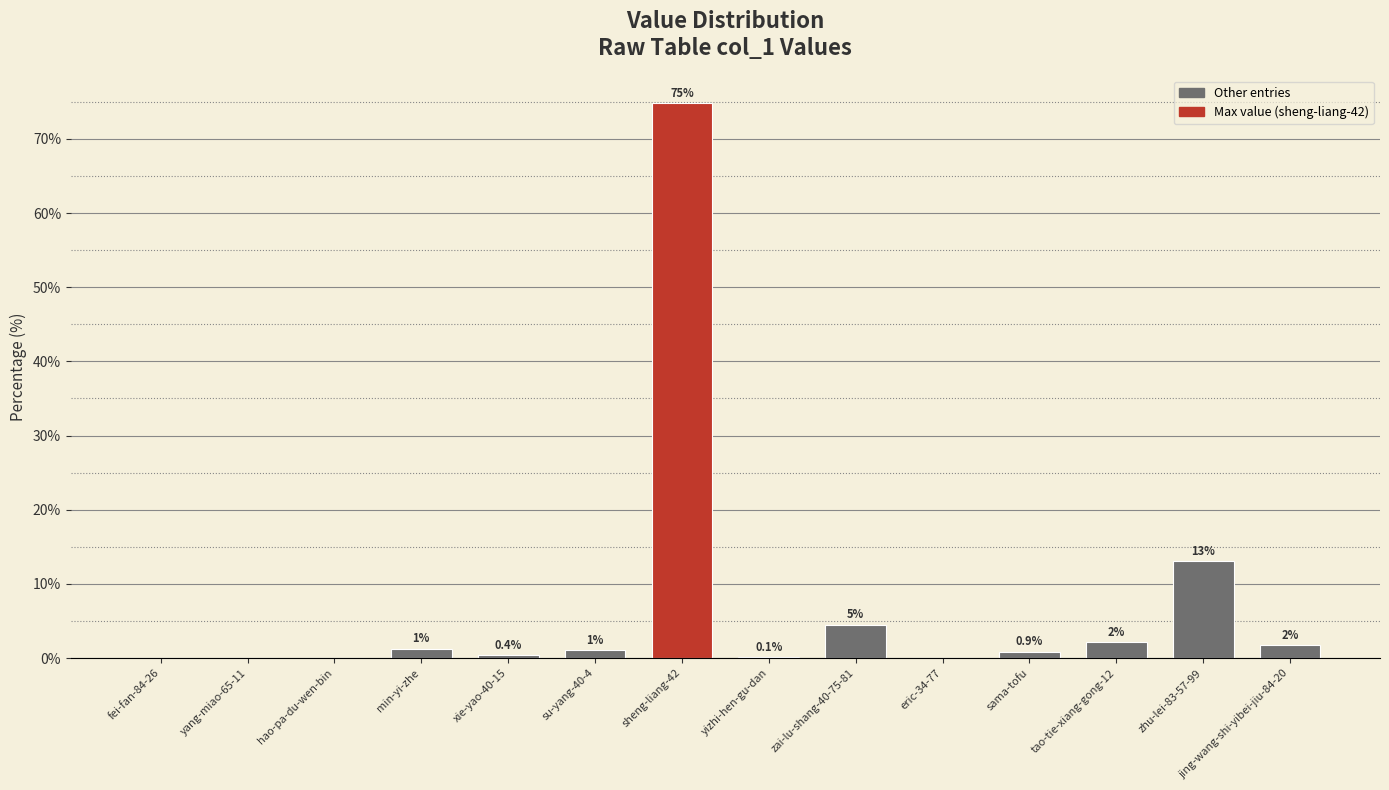

What is the sum of the values at jing-wang-shi-yibei-jiu-84-20 and zai-lu-shang-40-75-81?

6.2